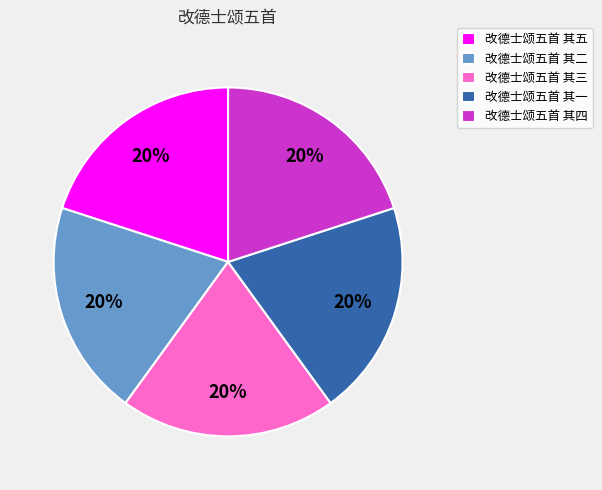

To the nearest percent, what percentage of the pie is 改德士颂五首 其一?

20%